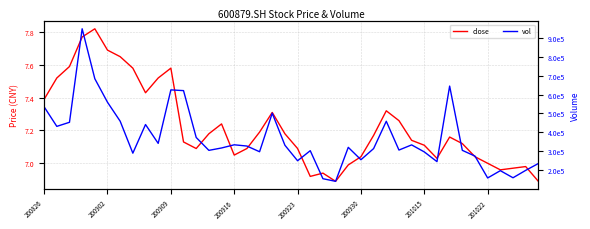

What are all the series names shown in the legend?

close, vol